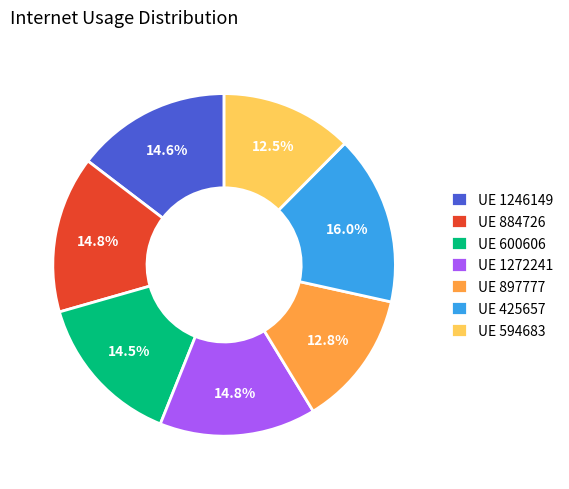

To the nearest percent, what is the average slice percentage?

14%